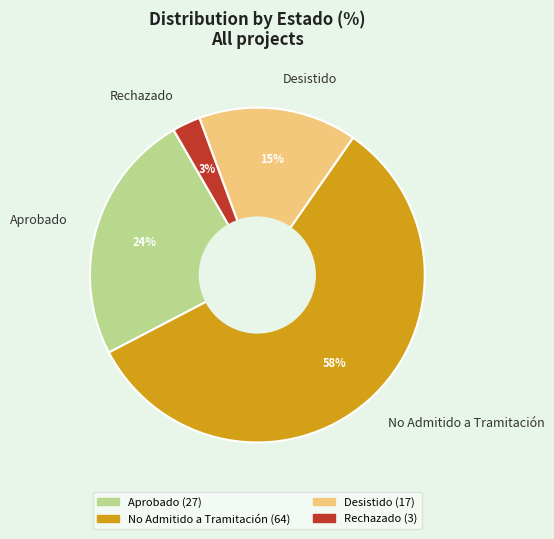

To the nearest percent, what is the average slice percentage?

25%